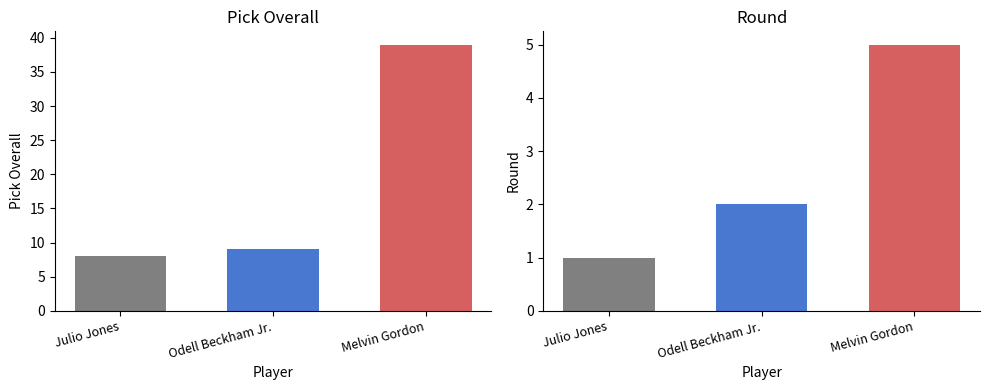

What is the highest value of the Melvin Gordon series?

39